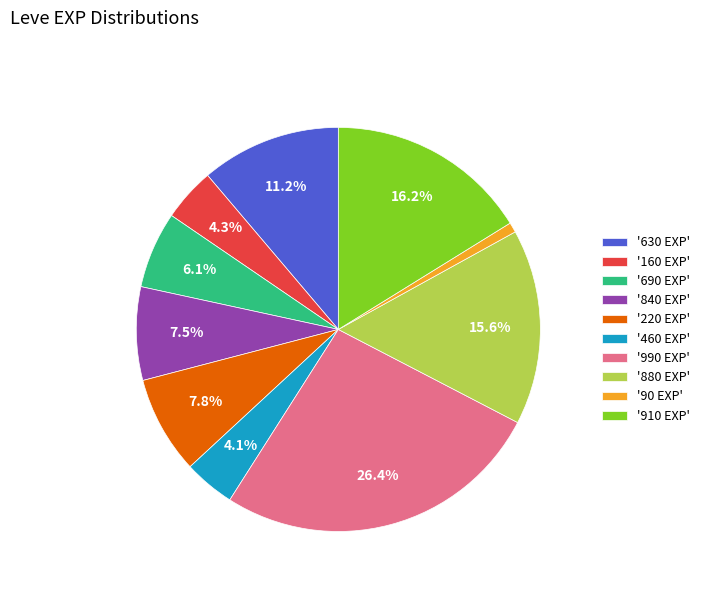

Which category has the smallest portion of the pie?

'90 EXP'